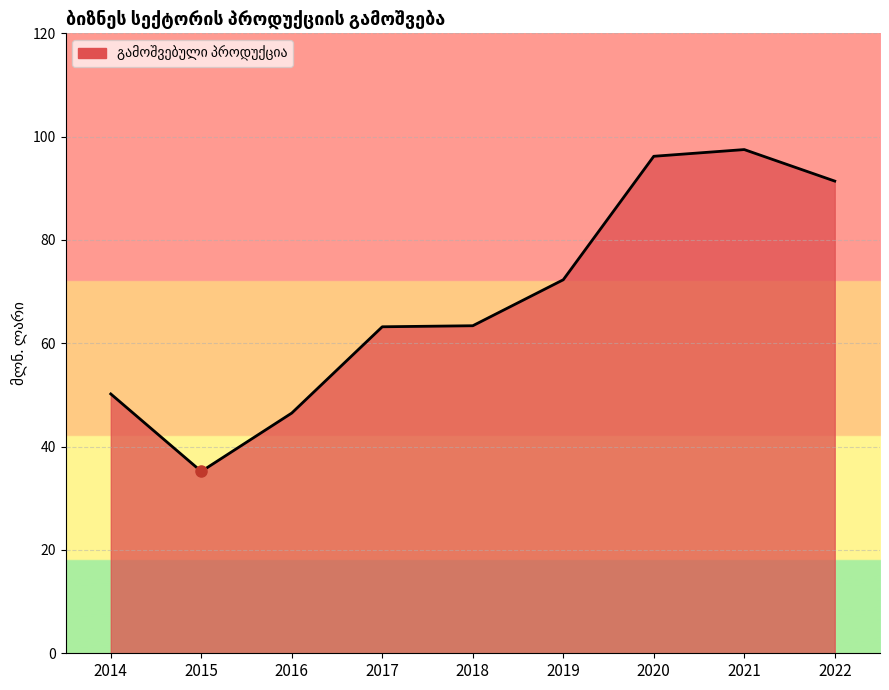

True or false: there are more than 0 points higher than both neighbors.

True